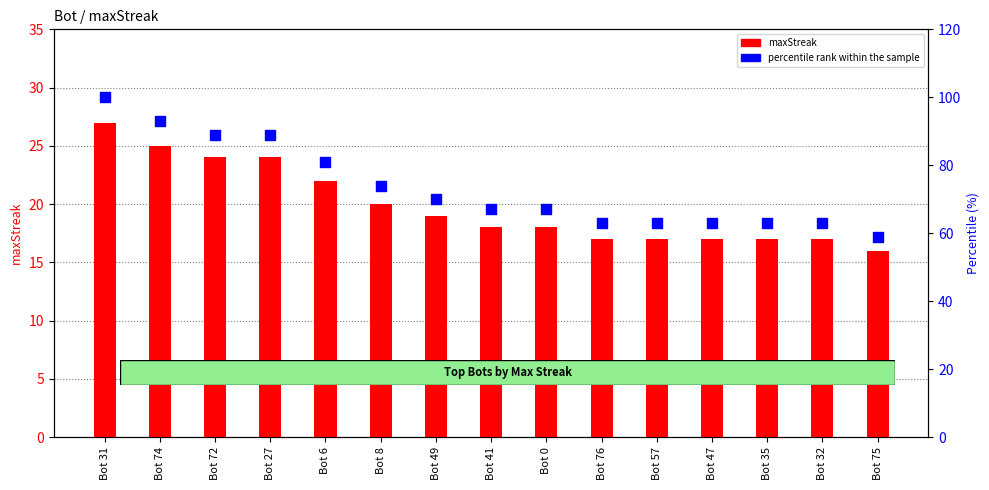

At which category is the sum across all series the highest?

Bot 31